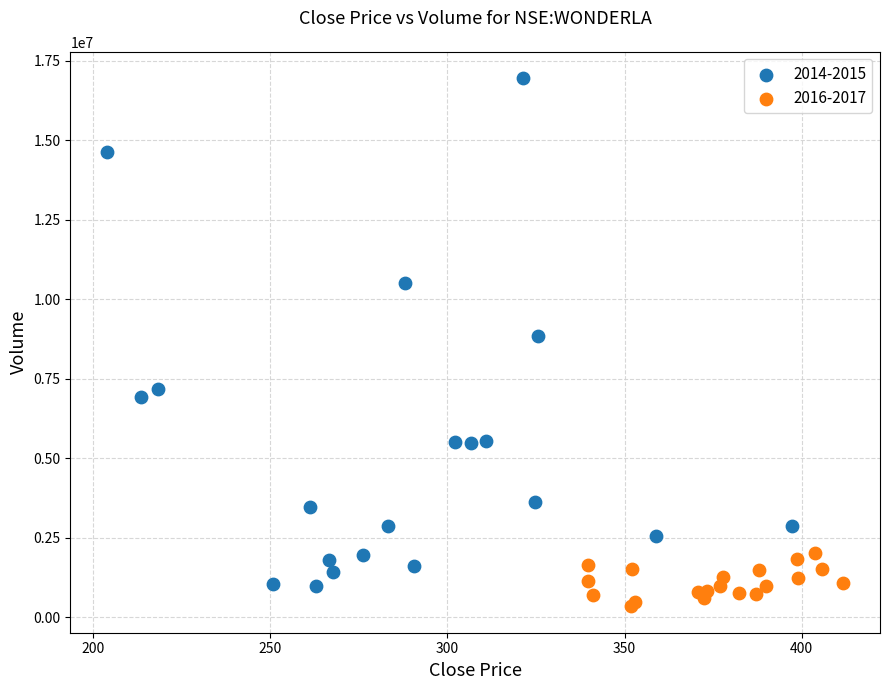

Which series has the largest Y range (max minus min)?

2014-2015